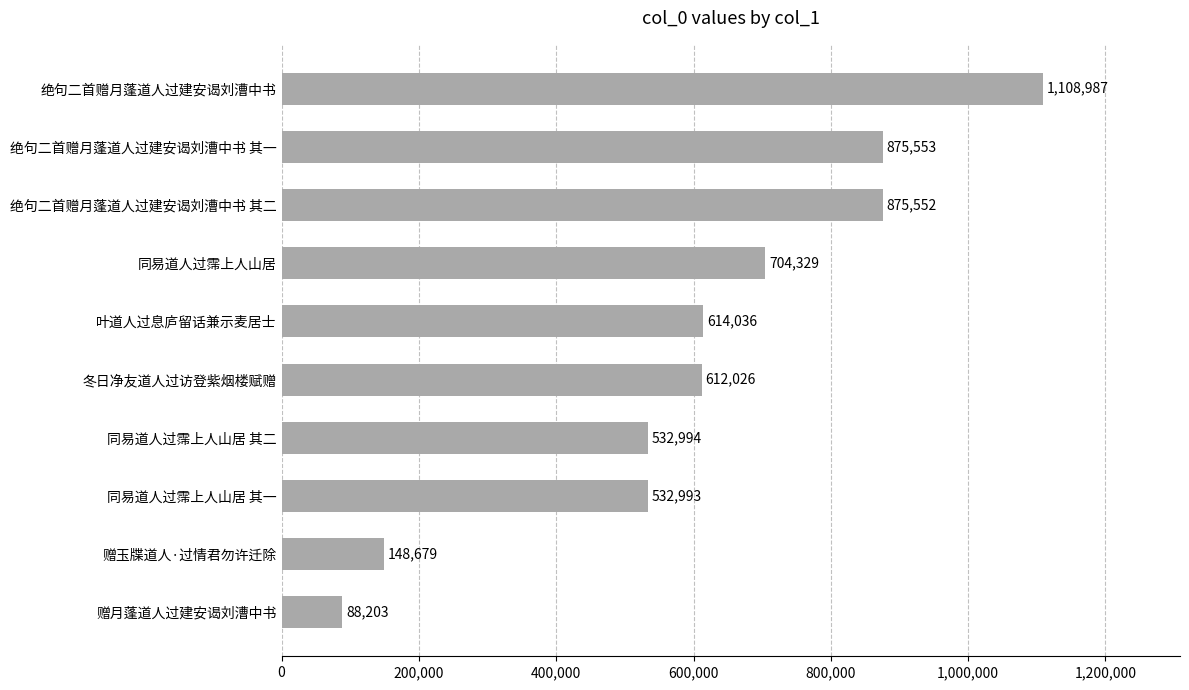

Are the bars grouped side by side (vs. stacked)?

No